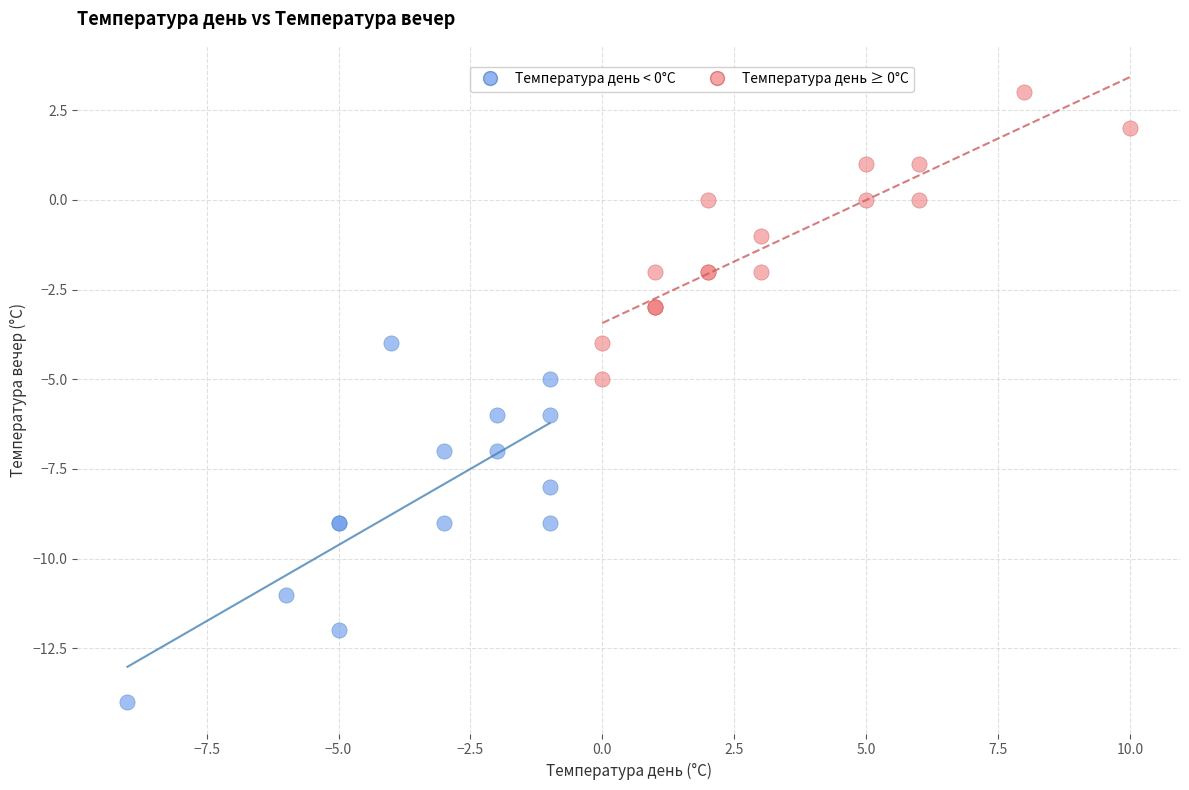

Which series reaches the maximum Y coordinate?

Температура день ≥ 0°C